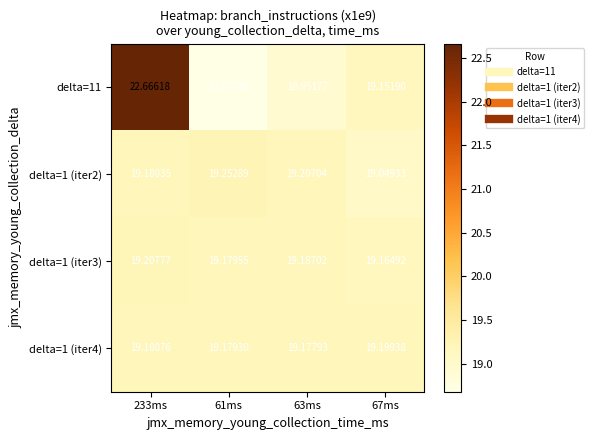

Which category has the highest value across all series?

233ms